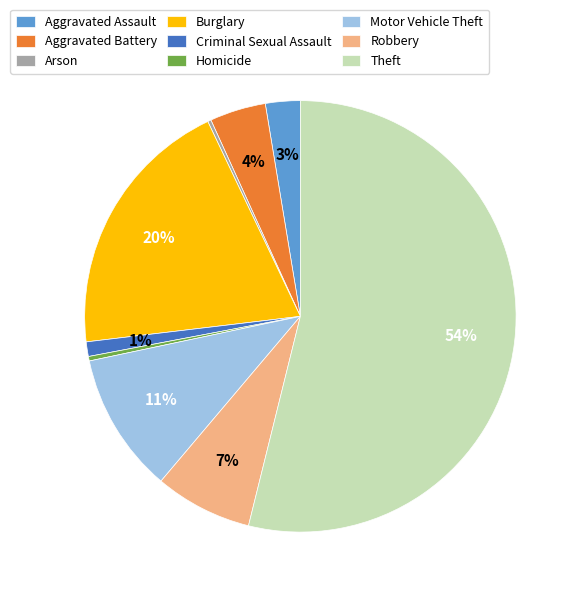

Between Criminal Sexual Assault and Aggravated Battery, which is larger?

Aggravated Battery